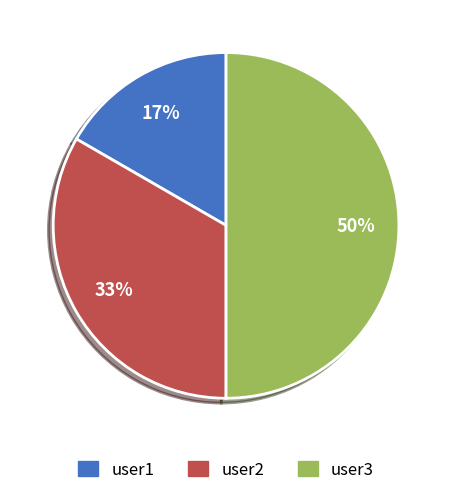

Is it true that user3 is 50% of the pie?

True